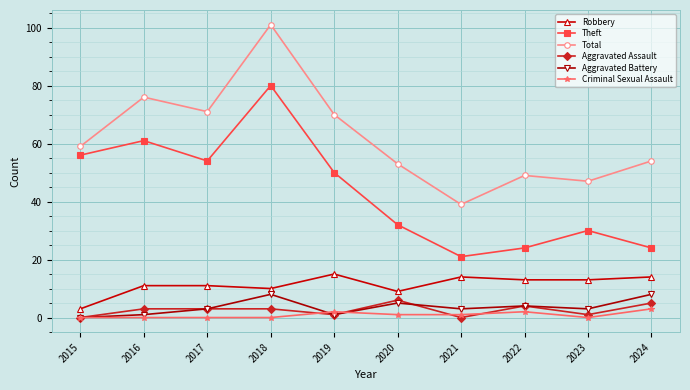

What are all the series names shown in the legend?

Robbery, Theft, Total, Aggravated Assault, Aggravated Battery, Criminal Sexual Assault